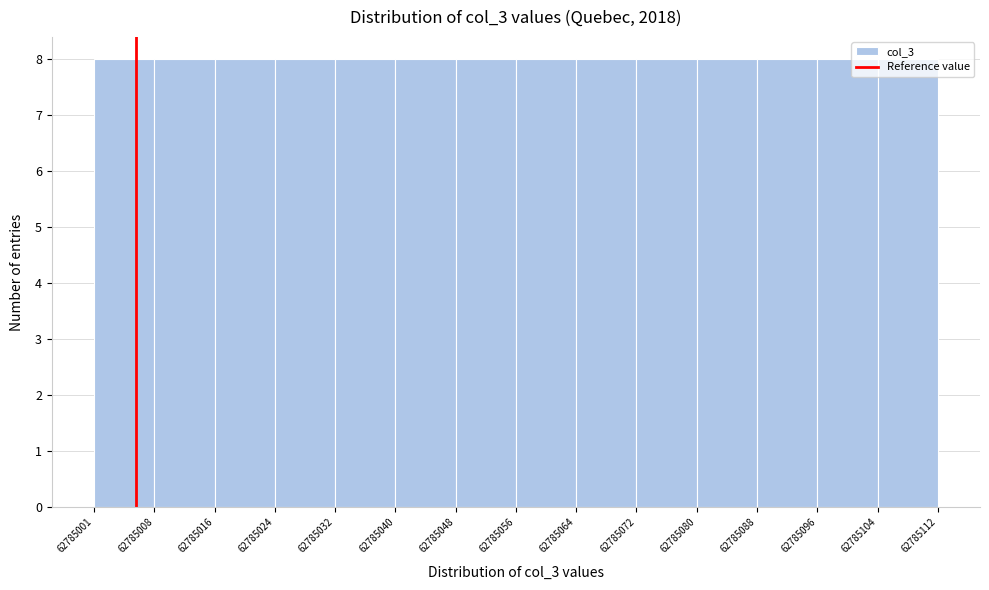

Reading left to right, list every bar in this chart as the range it spans on the x-axis followed by its height. The values are not printed on the chart, so give them approximately, as read against the axis.

62785001 to 62785008: 8
62785008 to 62785016: 8
62785016 to 62785024: 8
62785024 to 62785032: 8
62785032 to 62785040: 8
62785040 to 62785048: 8
62785048 to 62785056: 8
62785056 to 62785064: 8
62785064 to 62785072: 8
62785072 to 62785080: 8
62785080 to 62785088: 8
62785088 to 62785096: 8
62785096 to 62785104: 8
62785104 to 62785112: 8